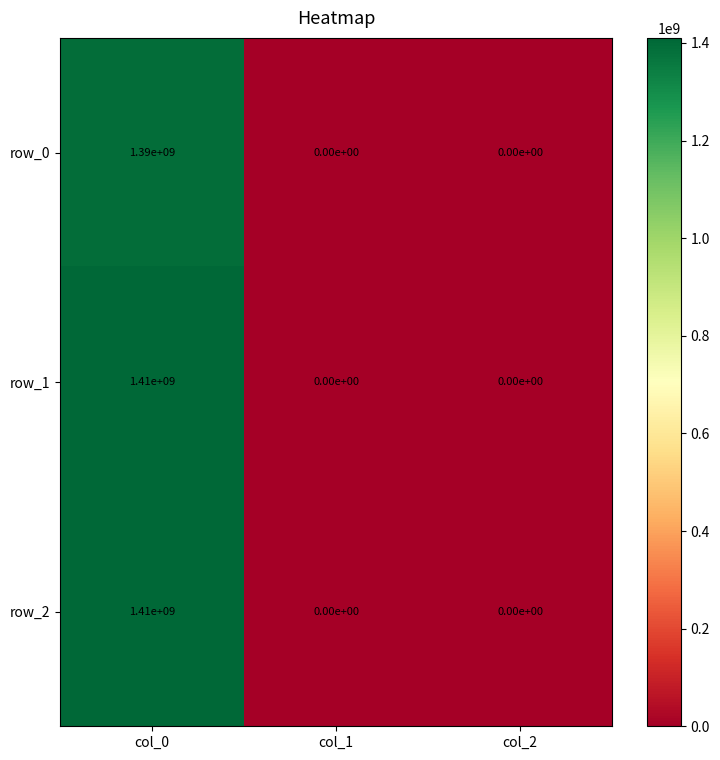

Is it true that row_2 equals 555305652 at col_1?

False